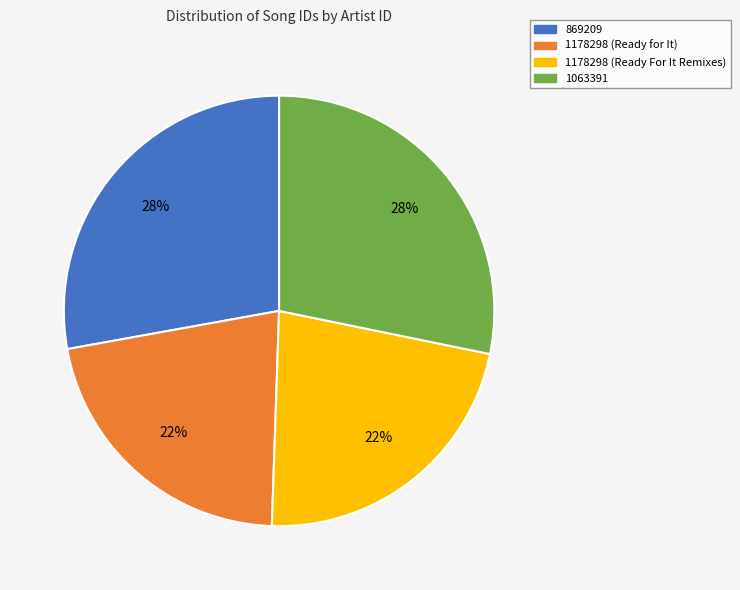

True or false: 869209 accounts for 22% of the total.

False